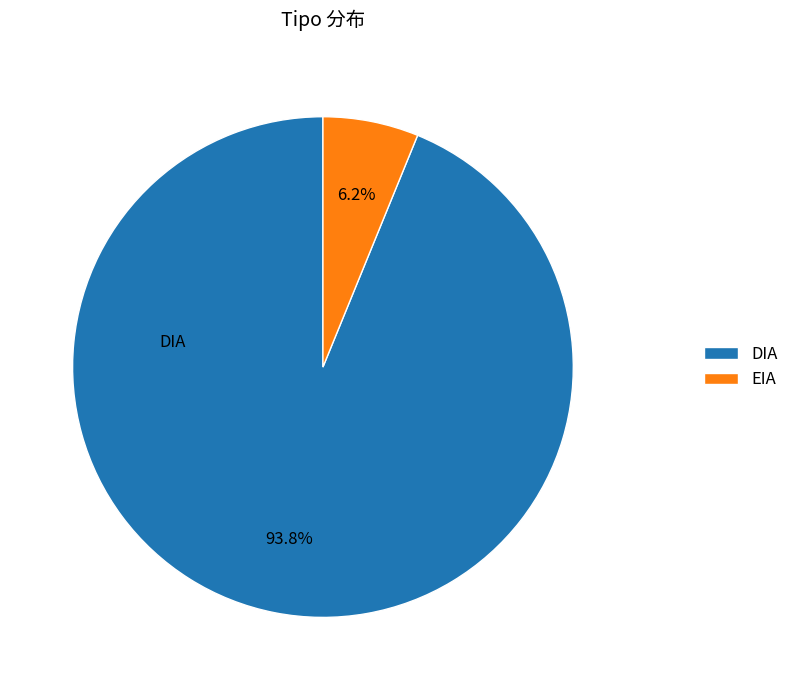

Which has a higher value, DIA or EIA?

DIA